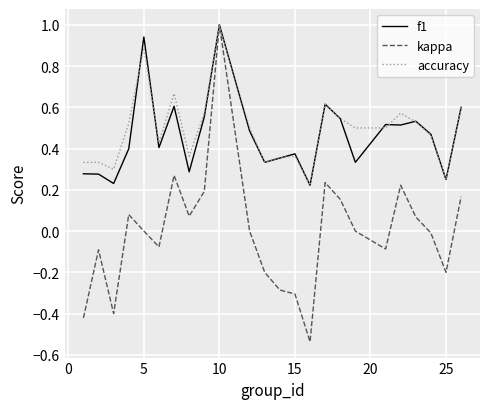

What is the maximum value shown in the chart?

1.0